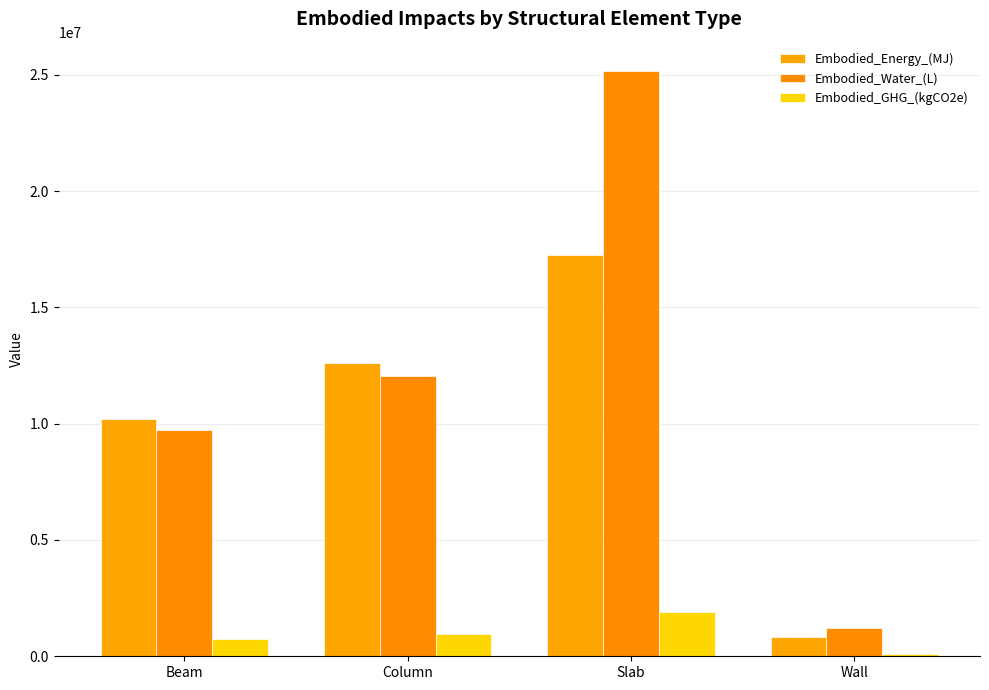

Are the bars horizontal?

No